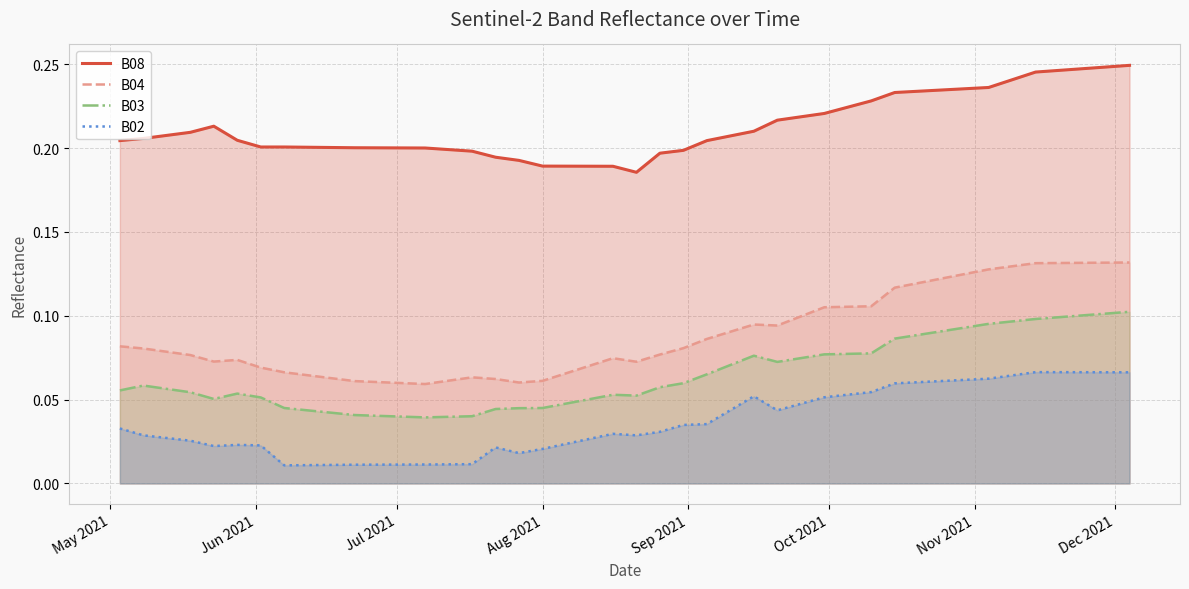

True or false: B03 and B02 intersect in this chart.

False